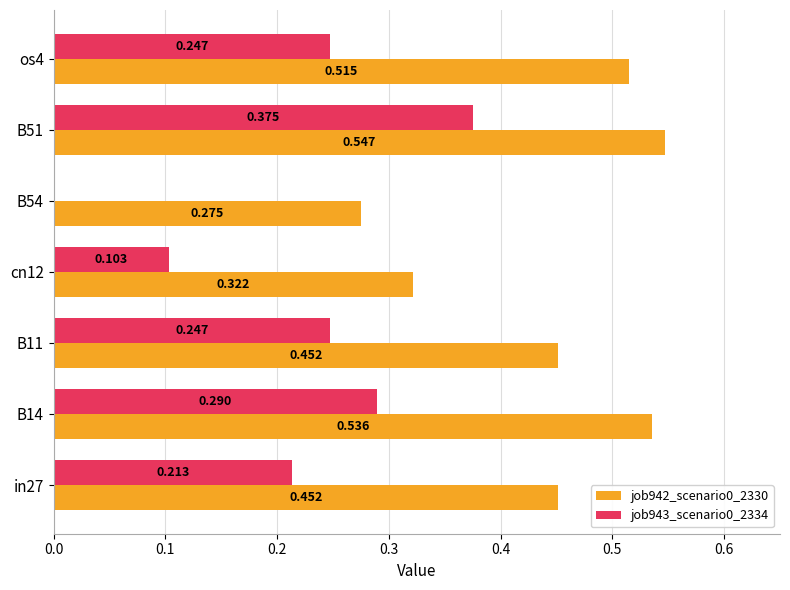

At which category is the sum across all series the highest?

B51